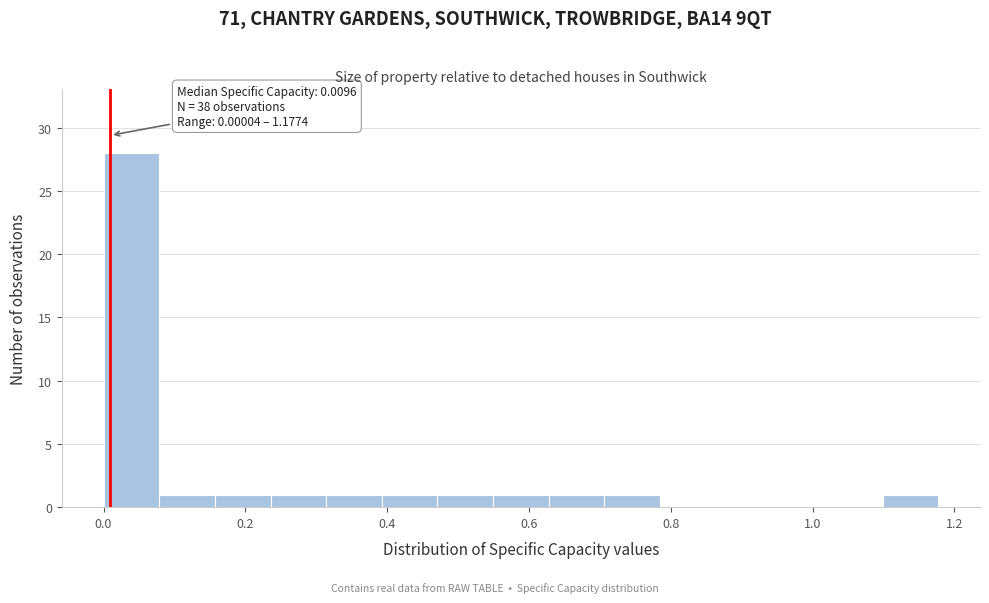

Around what value on the x-axis is the tallest bar? Give the approximate position of its centre, as read against the axis.

0.04